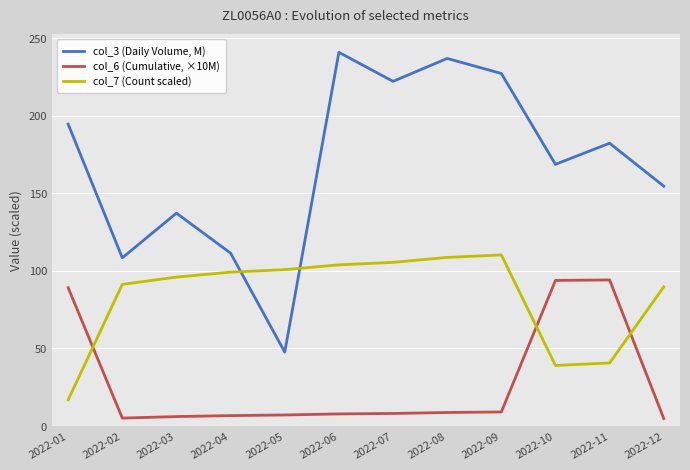

The col_3 (Daily Volume, M) series shows 315.6 at 2022-11. True or false?

False